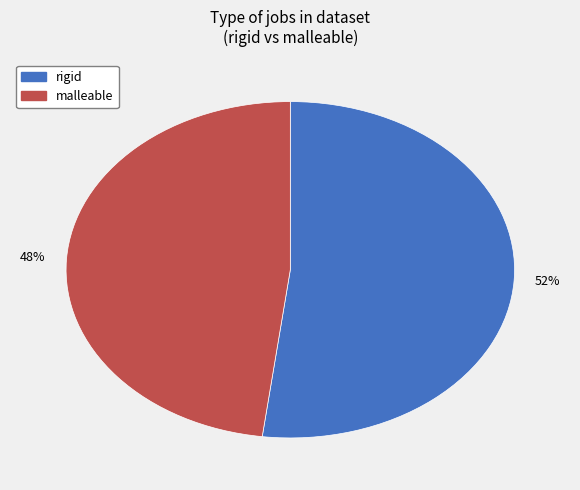

To the nearest percent, what portion does rigid represent?

52%